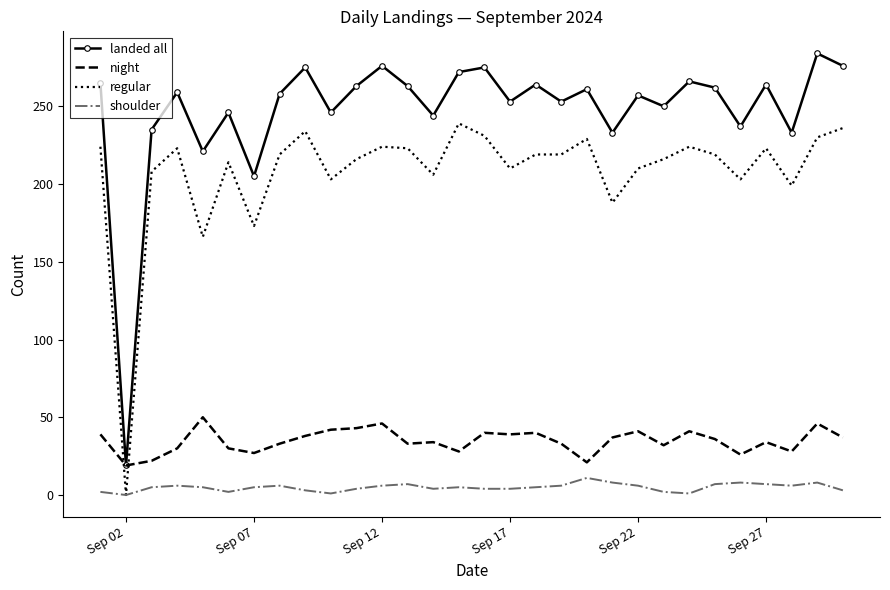

Which series has the largest range (max minus min)?

landed all